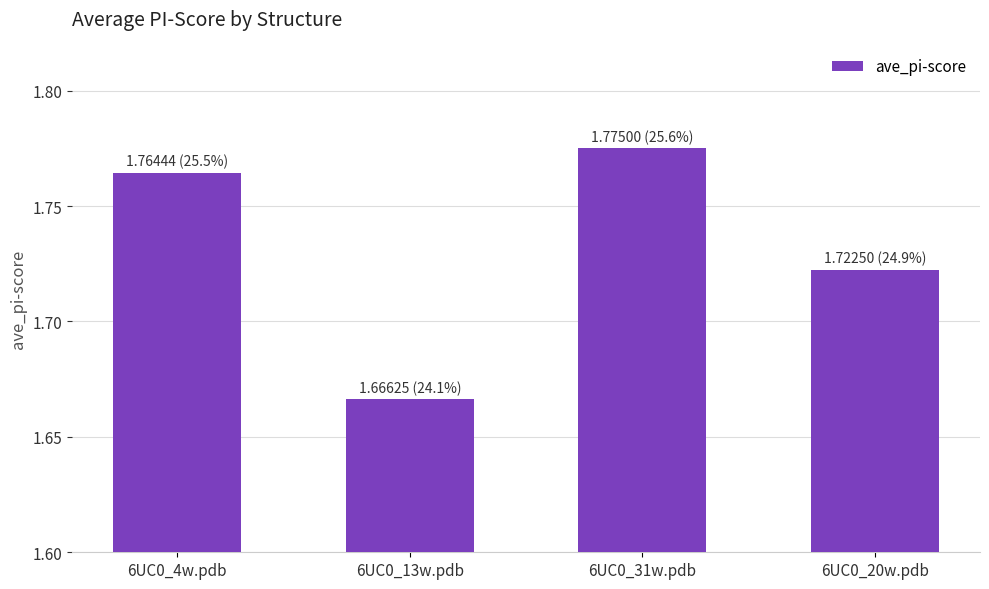

What is the ratio of the value at 6UC0_4w.pdb to the value at 6UC0_31w.pdb?

1.0